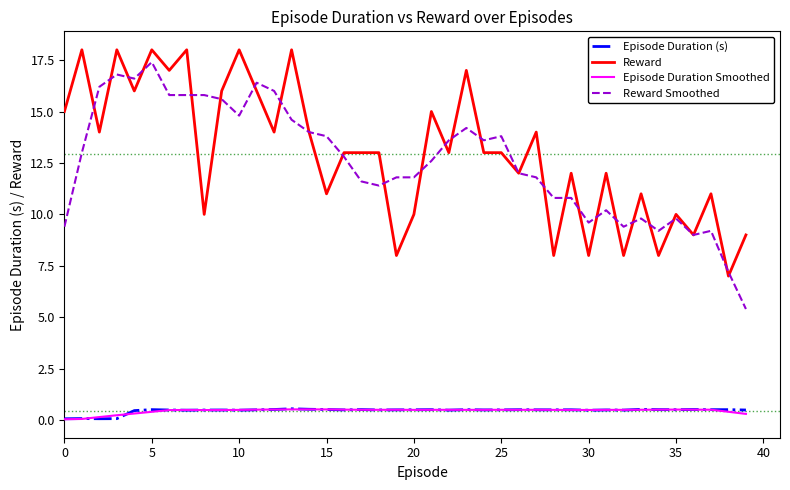

True or false: Reward Smoothed and Episode Duration (s) cross at least once.

False